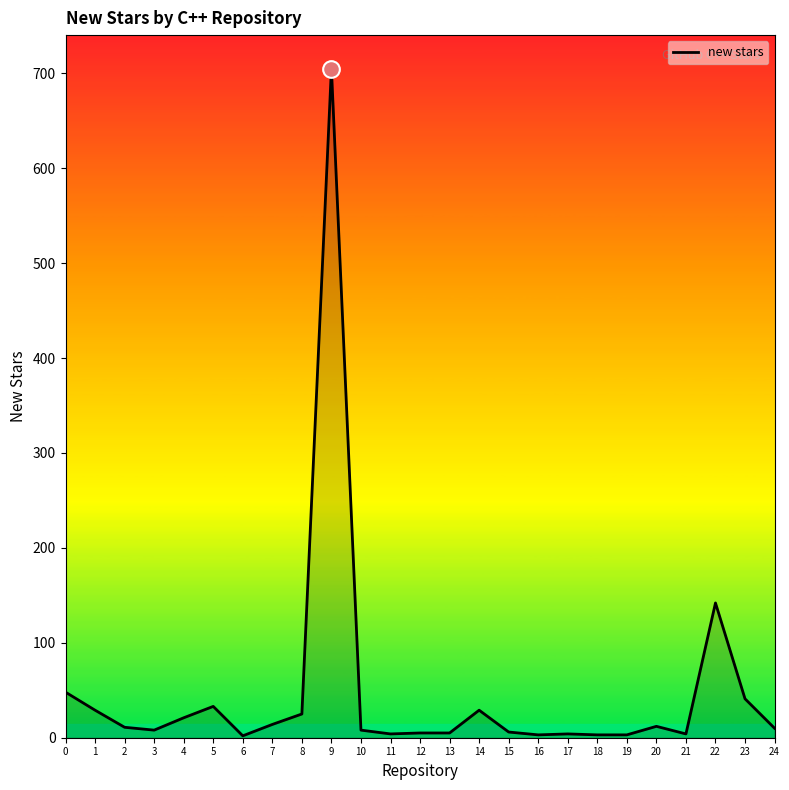

What is the greatest value displayed?

705